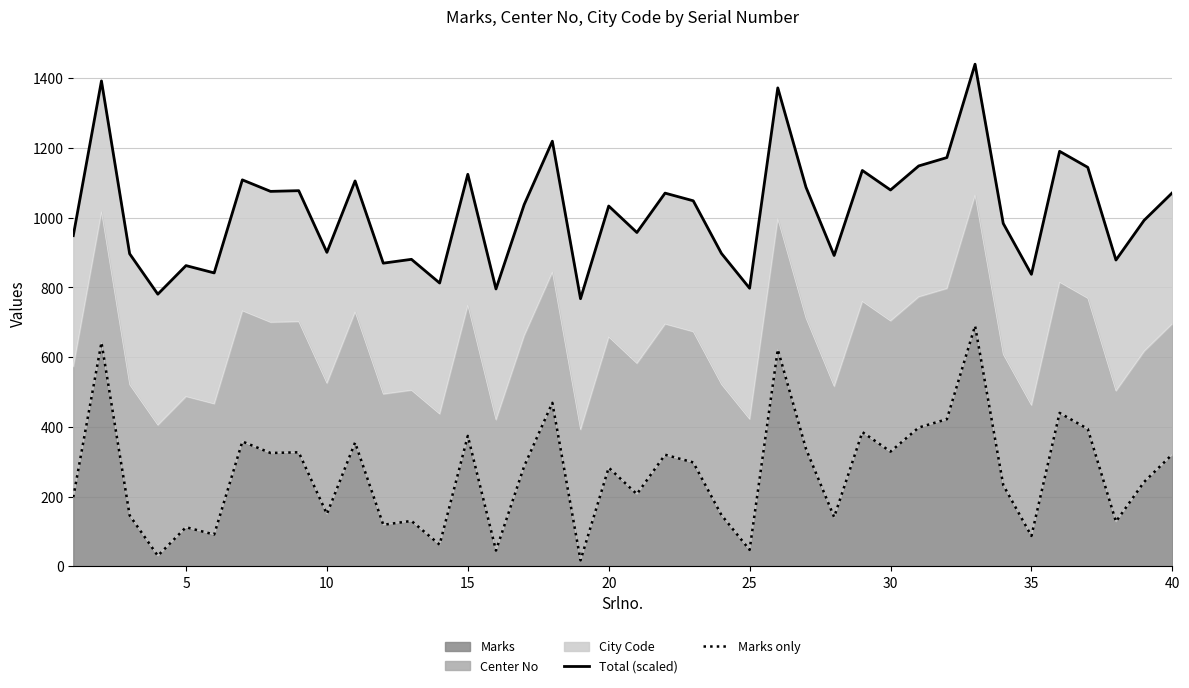

True or false: Marks has a value of 87 at 35.

True